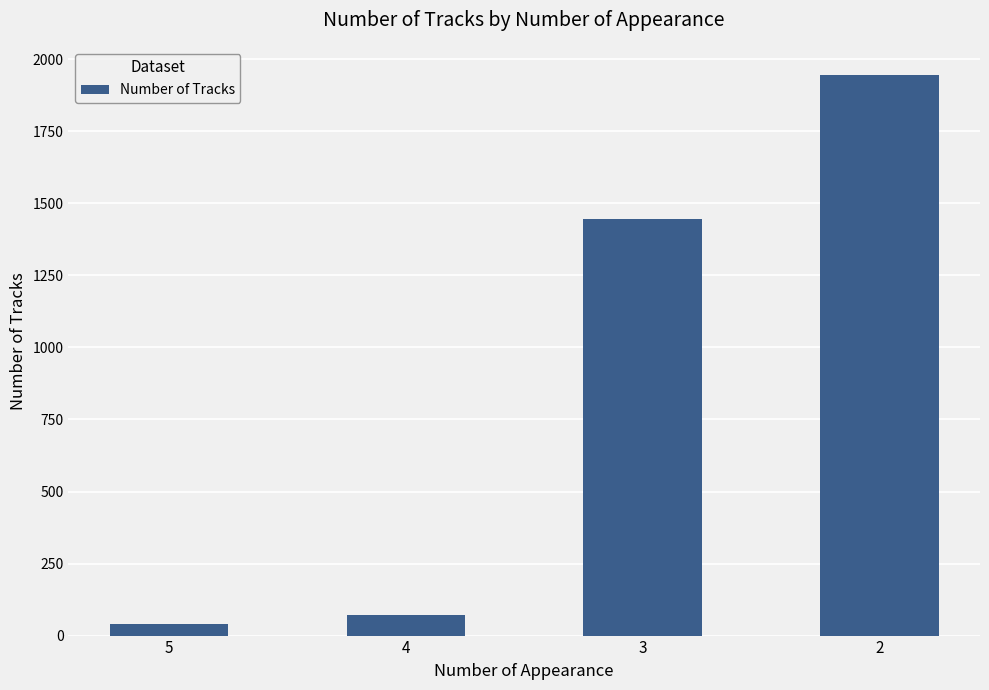

Are the bars grouped side by side (vs. stacked)?

No